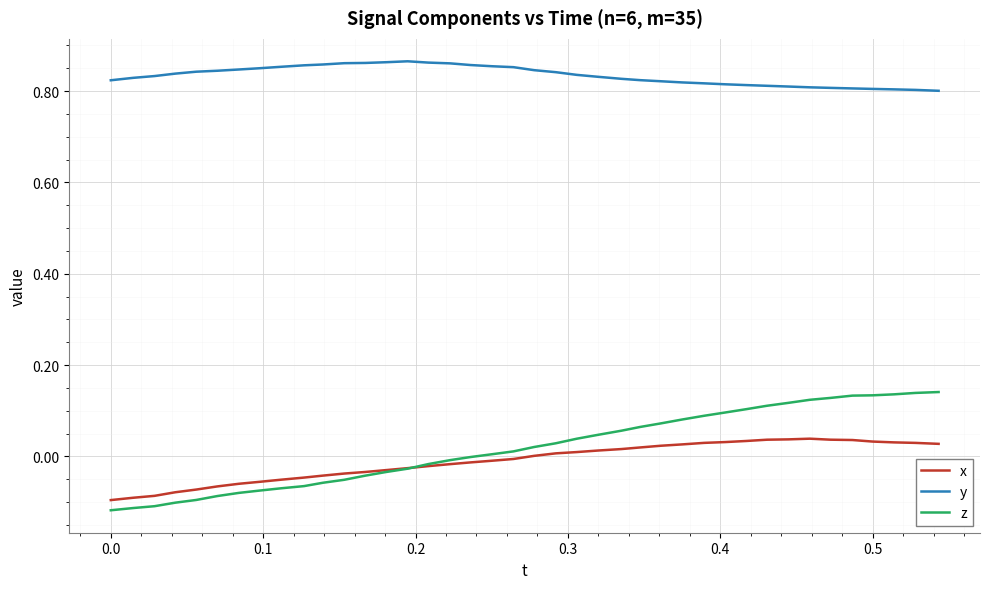

Rank the series by their maximum value, from highest to lowest.

y, z, x